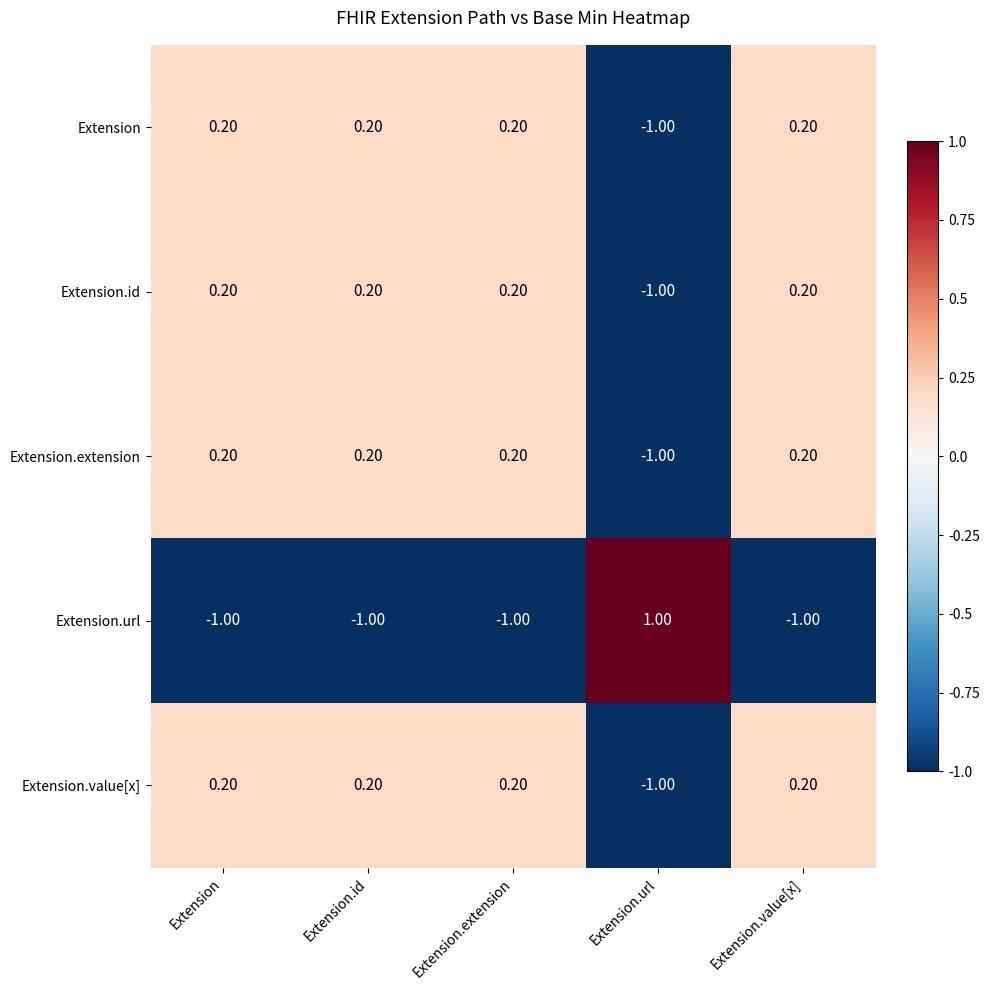

At which label does Extension.extension first exceed 0?

Extension